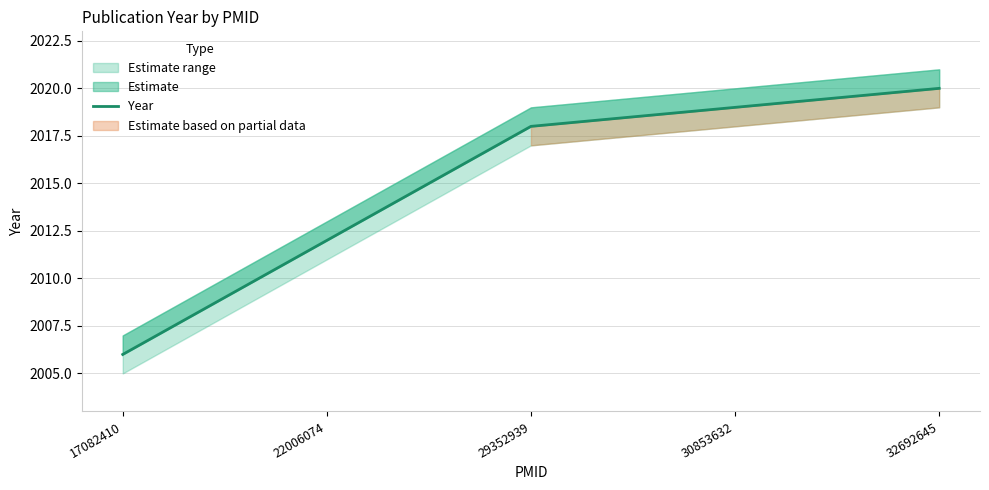

What is the difference between the maximum and minimum values?

14